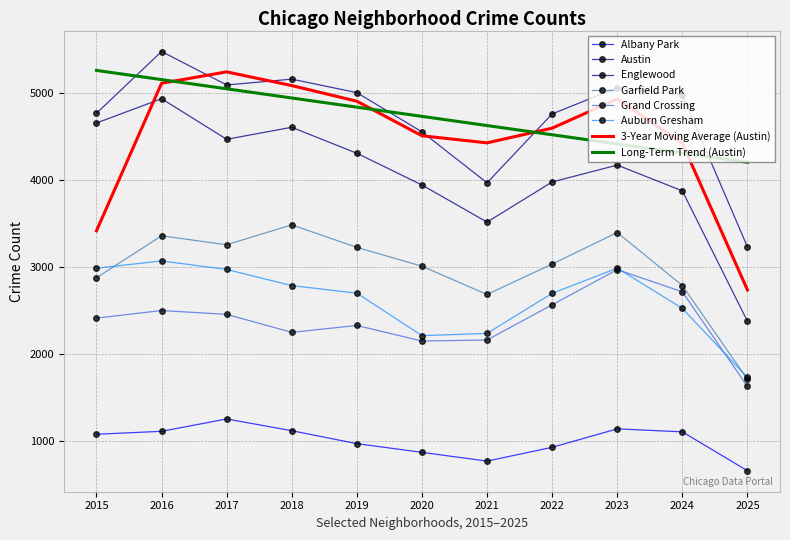

Between 2023 and 2025, which series saw the biggest shift?

3-Year Moving Average (Austin)